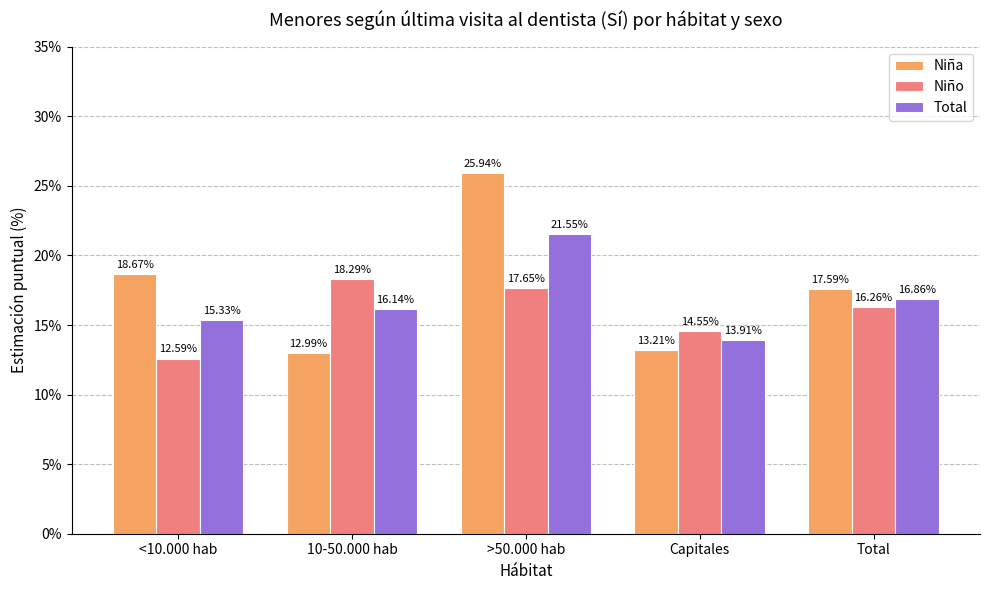

What is the sum of the Niño values at Capitales and Total?

30.8